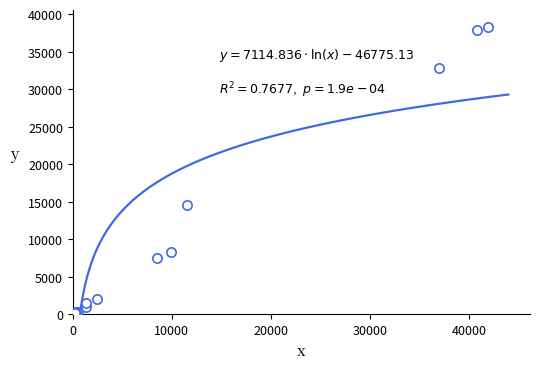

What Y value in the scatter plot is closest to 19191?

14624